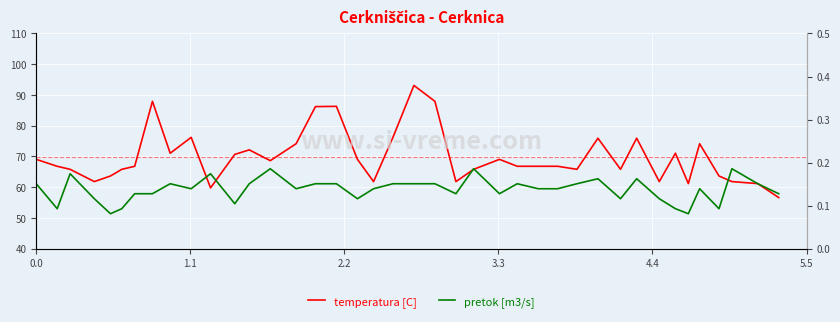

How many interior local valleys does the pretok [m3/s] series have?

11